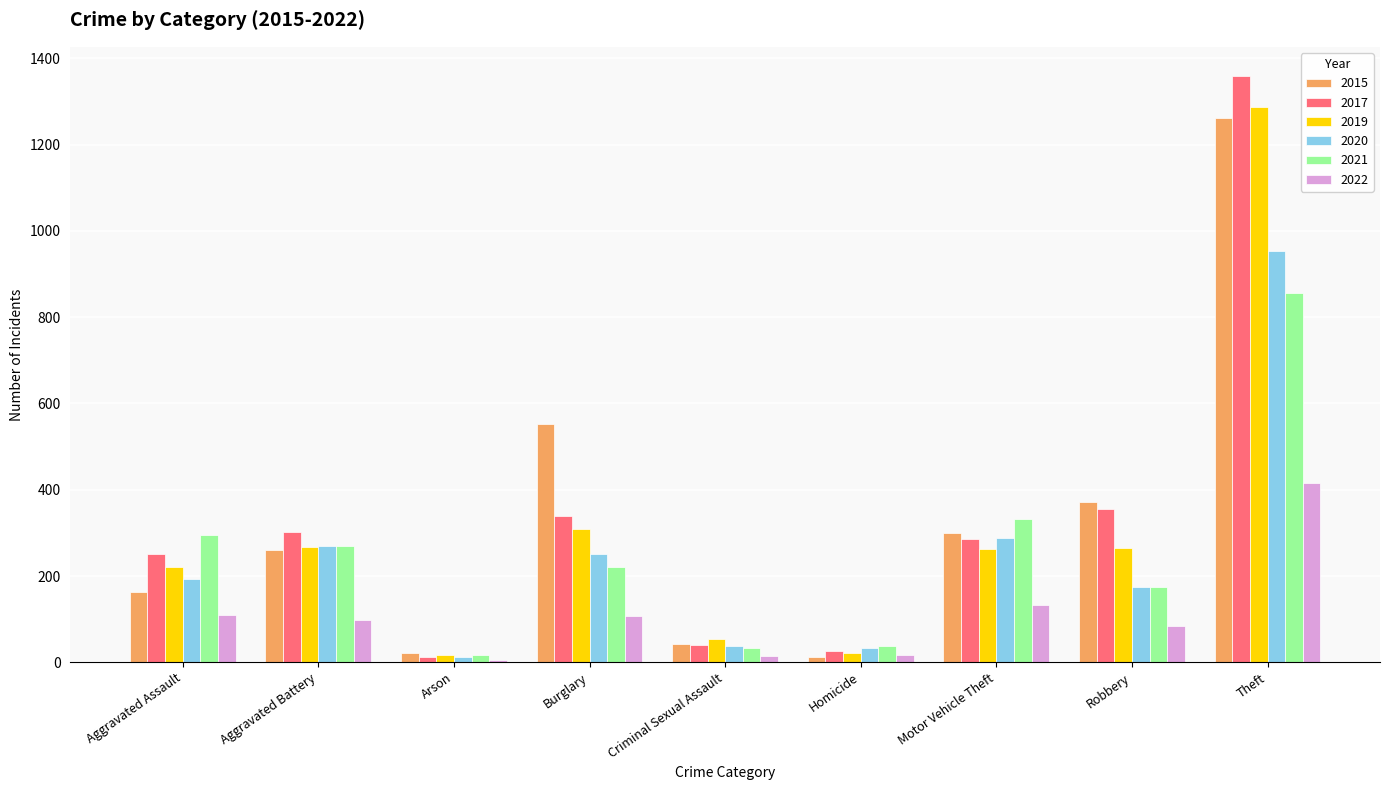

List the series in order of their peak value, lowest first.

2022, 2021, 2020, 2015, 2019, 2017